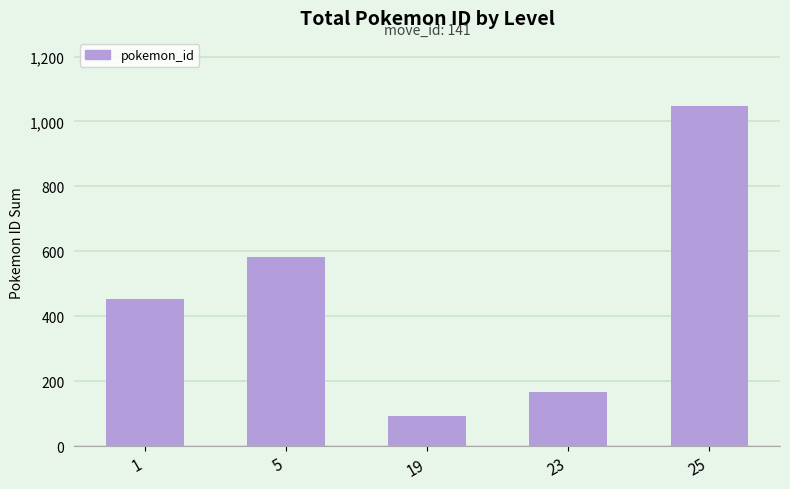

Is it true that the value at 25 is 1048?

True